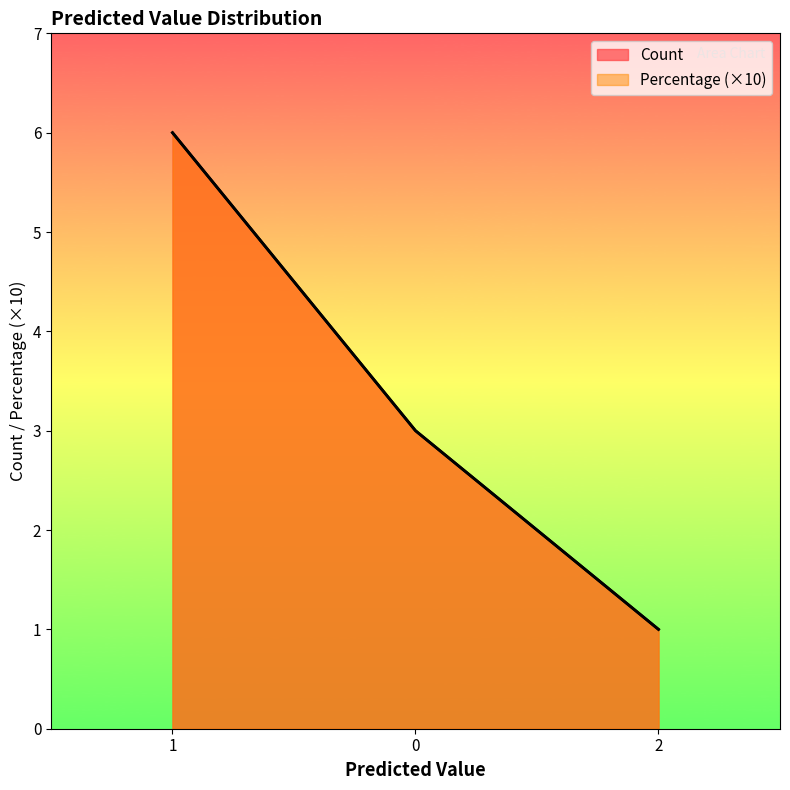

What is the total value across all series at 0?

6